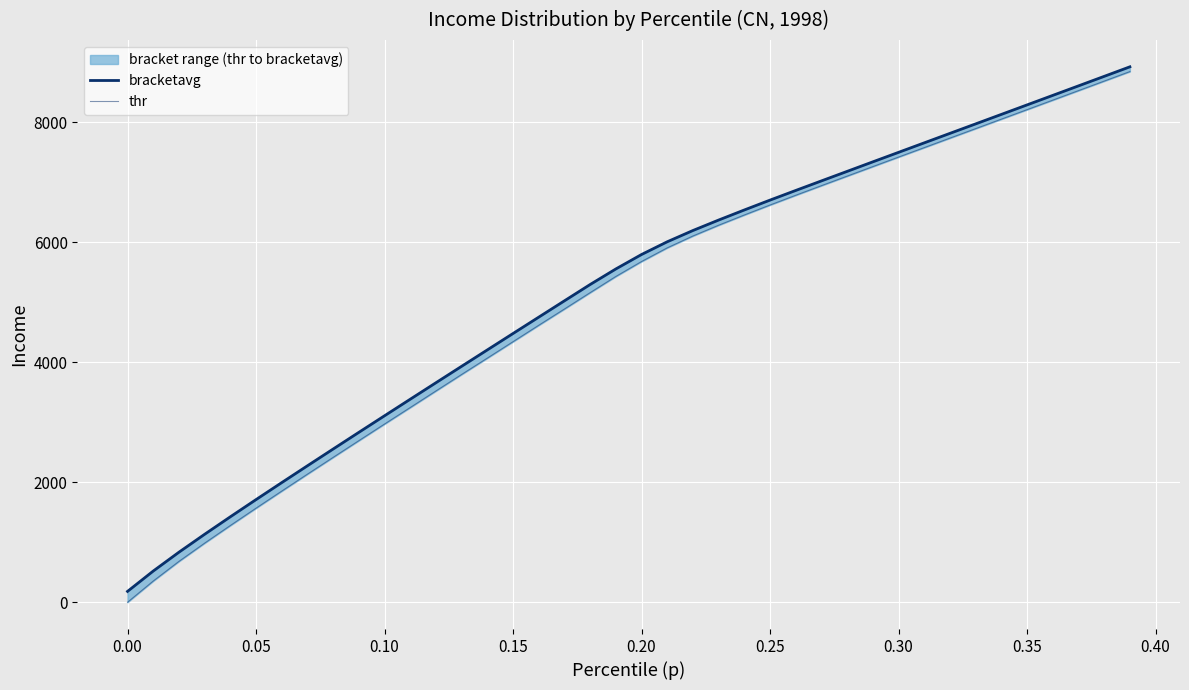

What is the greatest value displayed?

8925.4